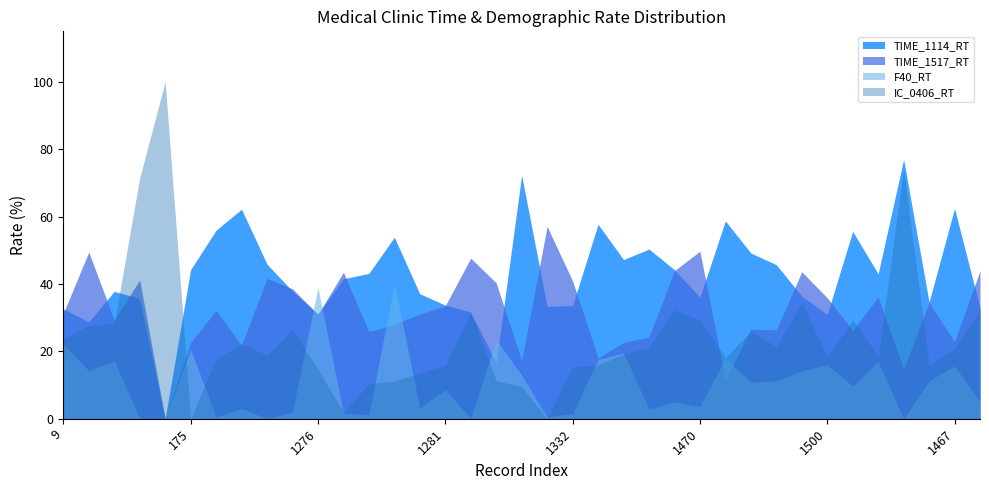

True or false: F40_RT has a value of 2.5 at 1501.

False